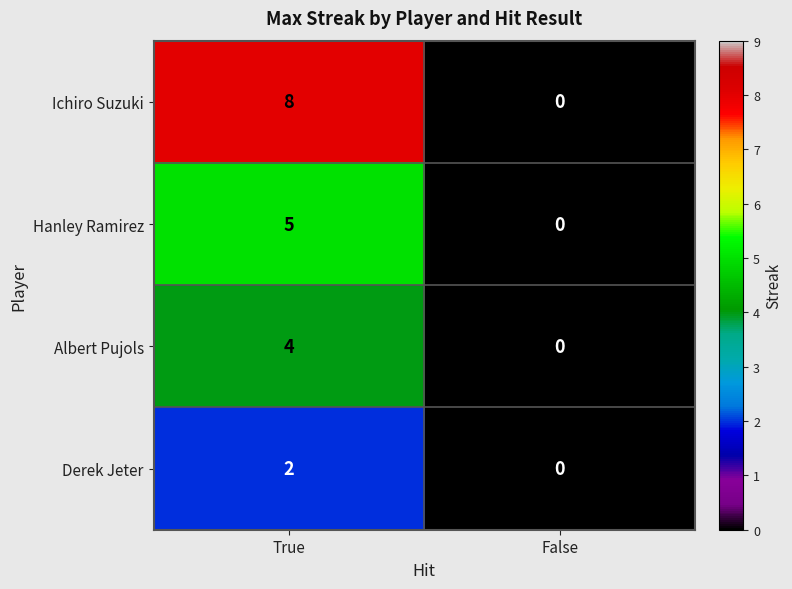

Reading right to left, list all the values displayed in this chart.

Ichiro Suzuki: 0	8
Hanley Ramirez: 0	5
Albert Pujols: 0	4
Derek Jeter: 0	2